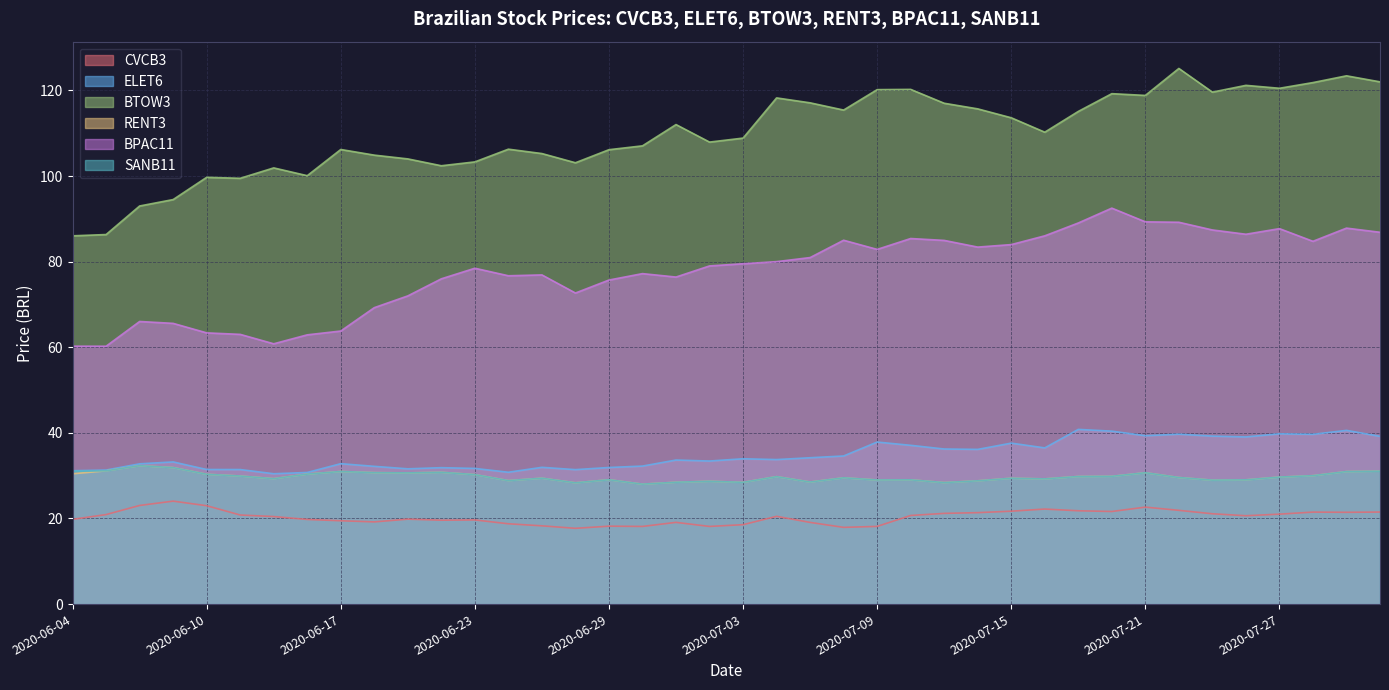

What is the difference between the second highest and minimum values in the RENT3 series?

3.9